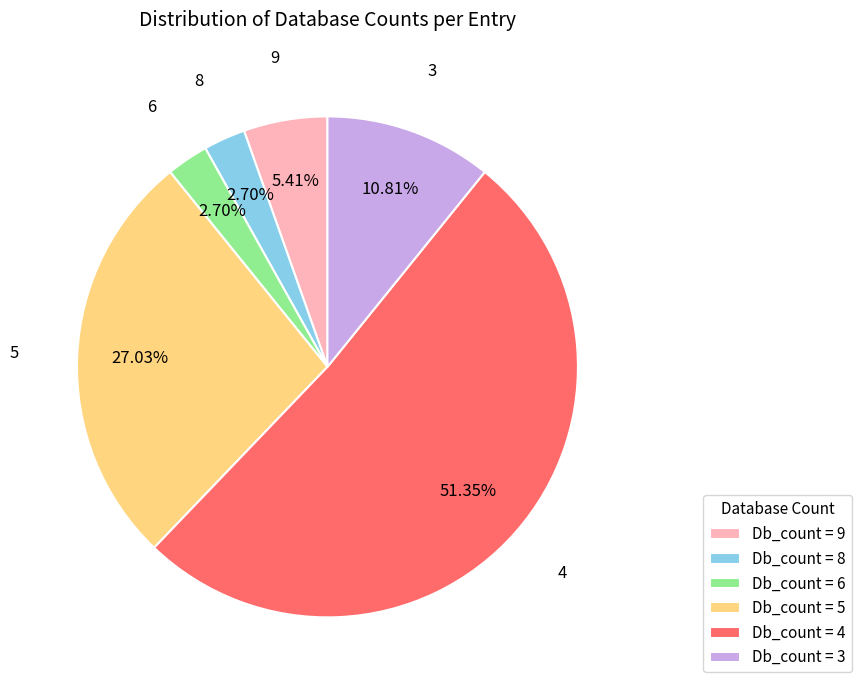

Combined, do Db_count = 5 and Db_count = 9 account for over 50%?

No